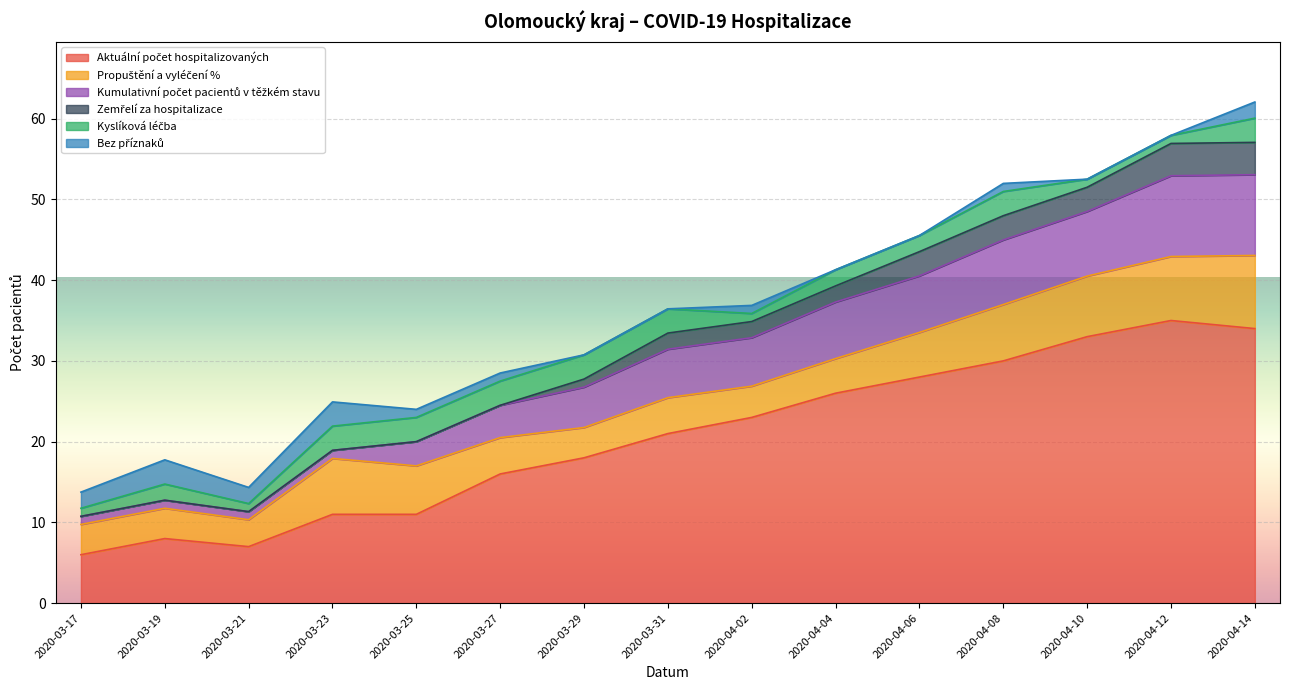

Reading right to left, list all the values displayed in this chart.

Aktuální počet hospitalizovaných: 34.0	35.0	33.0	30.0	28.0	26.0	23.0	21.0	18.0	16.0	11.0	11.0	7.0	8.0	6.0
Propuštění a vyléčení %: 0.3	0.3	0.2	0.2	0.2	0.1	0.1	0.1	0.1	0.1	0.2	0.2	0.1	0.1	0.1
Kumulativní počet pacientů v těžkém stavu: 10.0	10.0	8.0	8.0	7.0	7.0	6.0	6.0	5.0	4.0	3.0	1.0	1.0	1.0	1.0
Zemřelí za hospitalizace: 4.0	4.0	3.0	3.0	3.0	2.0	2.0	2.0	1.0	0.0	0.0	0.0	0.0	0.0	0.0
Kyslíková léčba: 3.0	1.0	1.0	3.0	2.0	2.0	1.0	3.0	3.0	3.0	3.0	3.0	1.0	2.0	1.0
Bez příznaků: 2.0	0.0	0.0	1.0	0.0	0.0	1.0	0.0	0.0	1.0	1.0	3.0	2.0	3.0	2.0